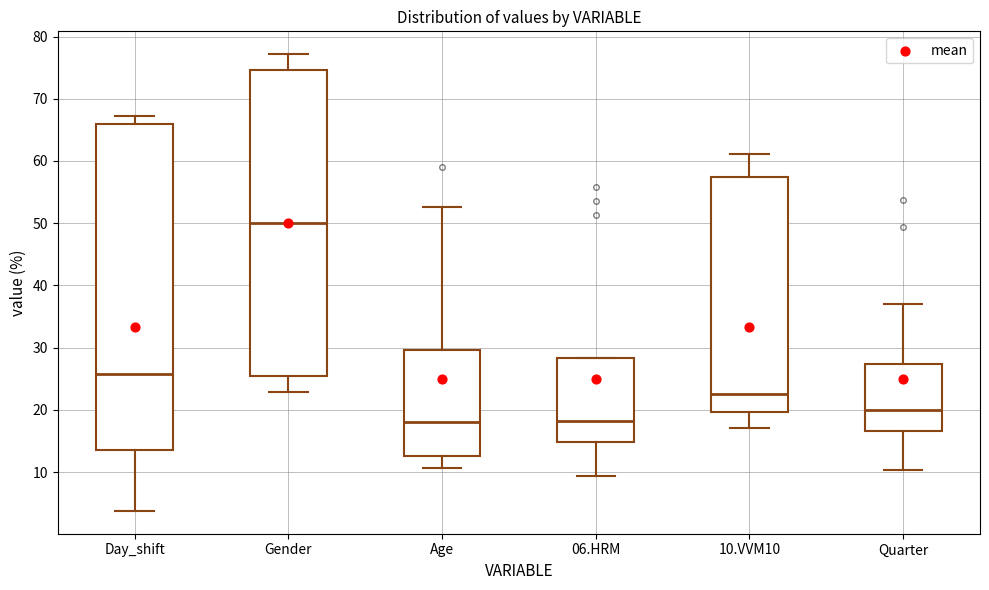

Which box is the tallest, from its lower edge to its upper edge?

Day_shift